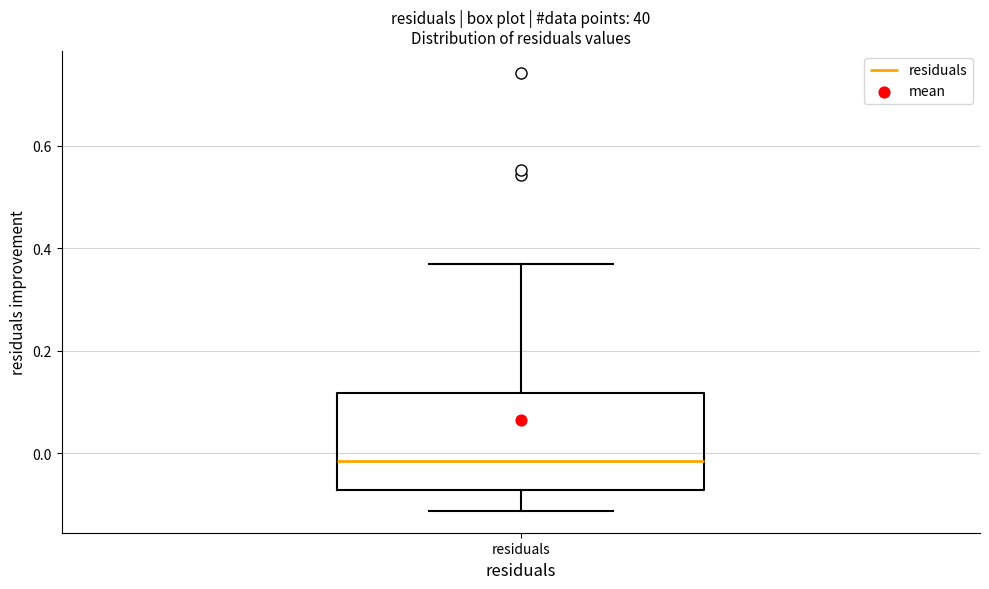

Transcribe this box plot: give where the median line is, the range the box spans, and where the two whiskers end, as read against the y-axis. The values are not printed on the chart, so give them approximately, as read against the axis.

median -0.02, box -0.08 to 0.12, whiskers -0.12 to 0.36